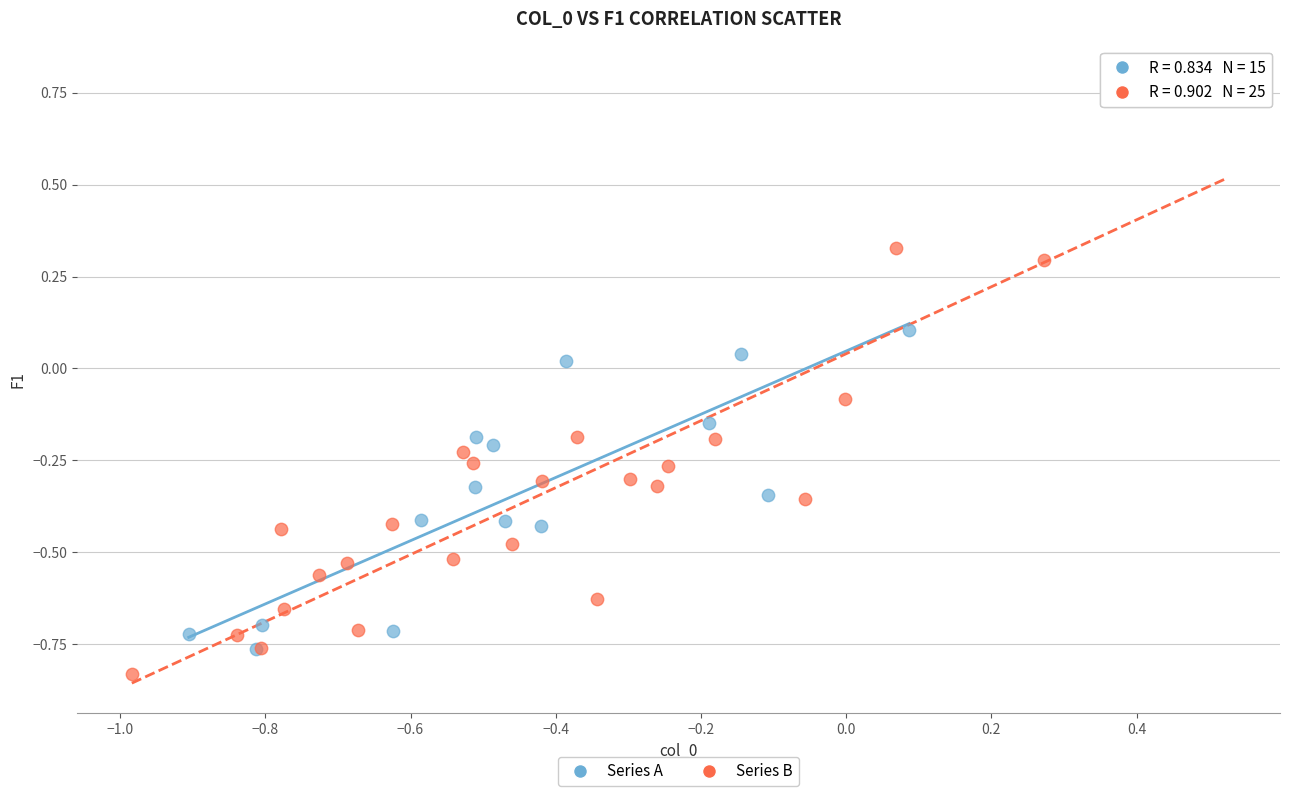

Which series has the widest spread of Y values?

Series B